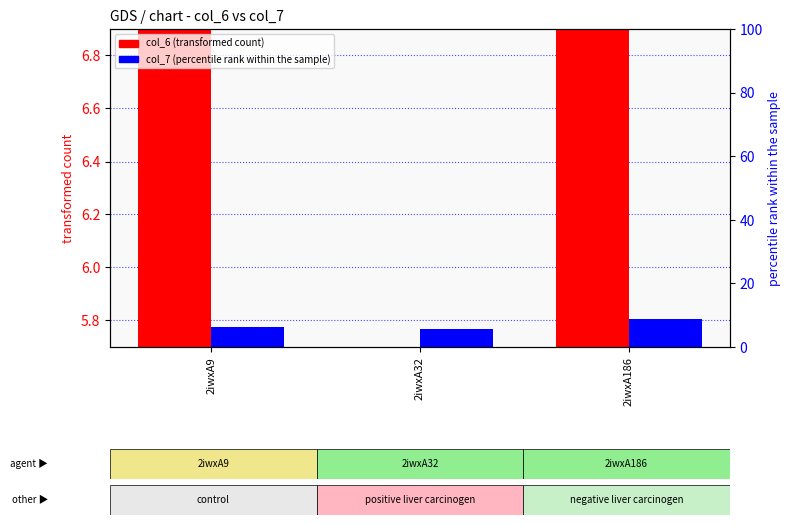

Reading right to left, what are all the values shown in this chart?

col_6 (transformed count): 2iwxA186=9.4	2iwxA32=5.4	2iwxA9=8.1
col_7 (percentile rank within sample): 2iwxA186=8.9	2iwxA32=5.7	2iwxA9=6.2